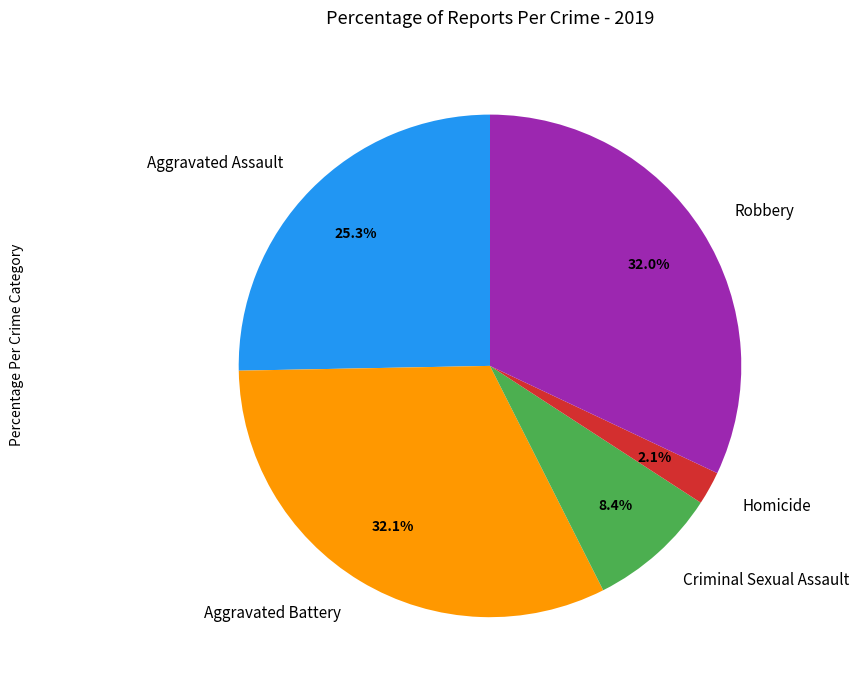

To the nearest percent, what is the combined percentage of Aggravated Battery and Criminal Sexual Assault?

41%